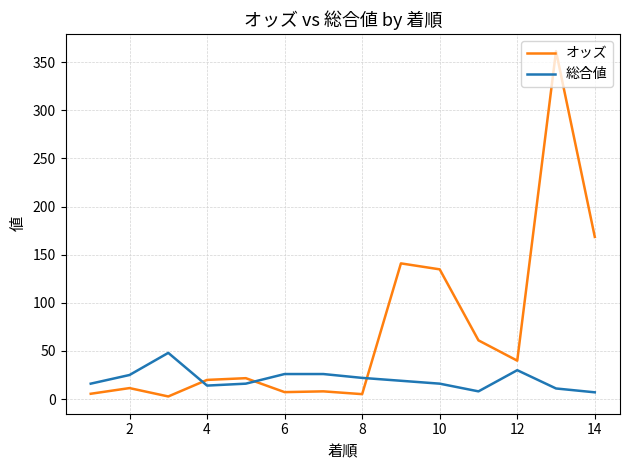

Which series has the largest total across all categories?

オッズ